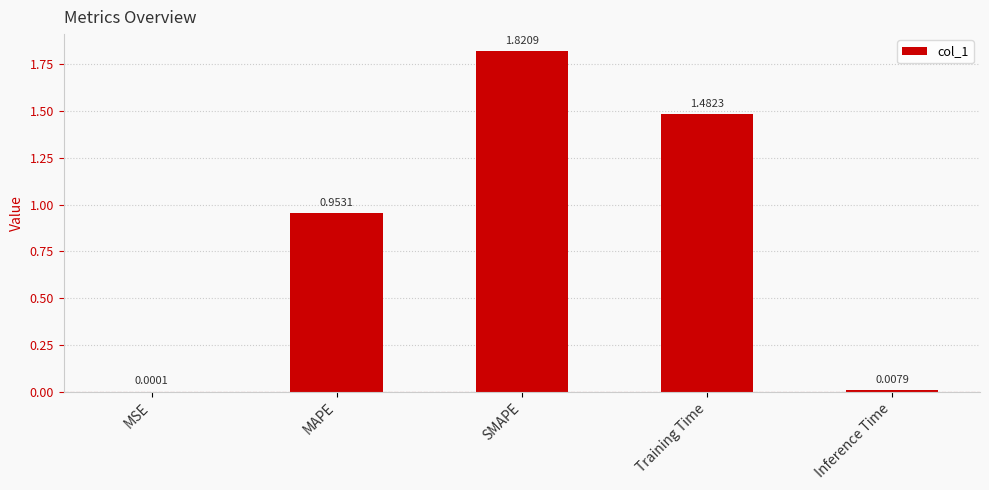

Between Inference Time and SMAPE, which is larger?

SMAPE